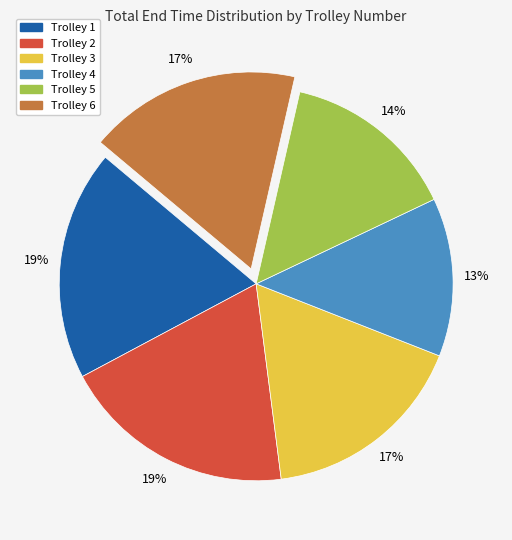

True or false: Trolley 3 accounts for 26% of the total.

False